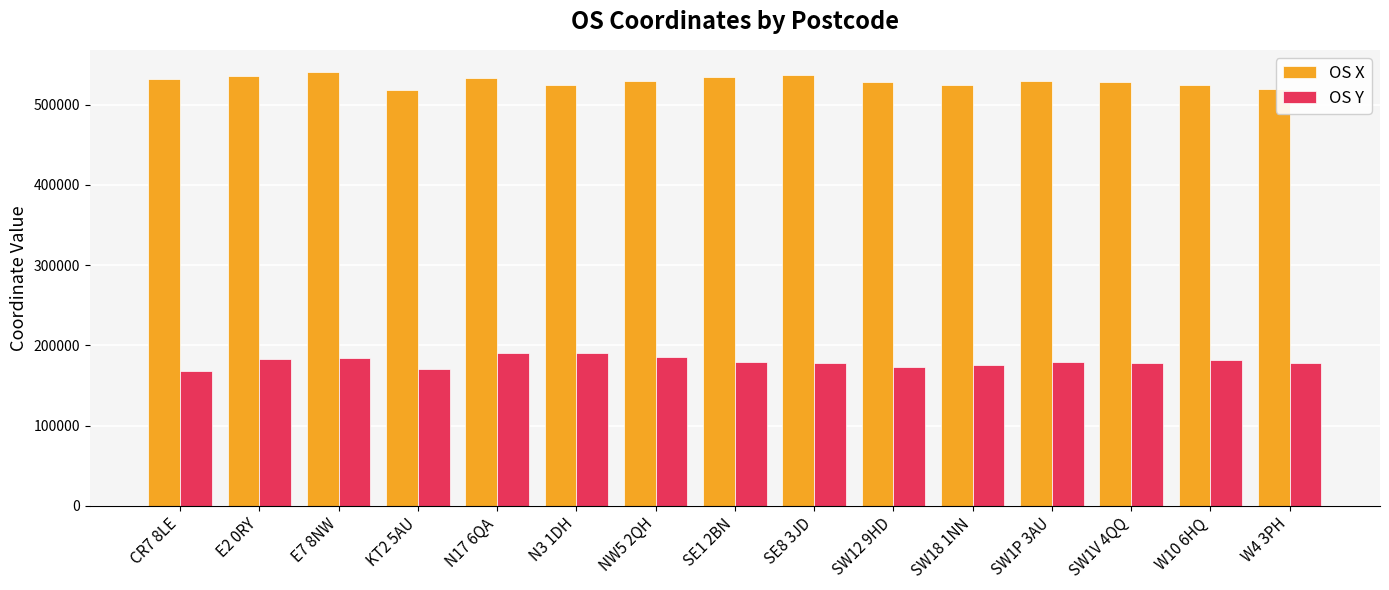

What is the maximum value for OS X?

541428